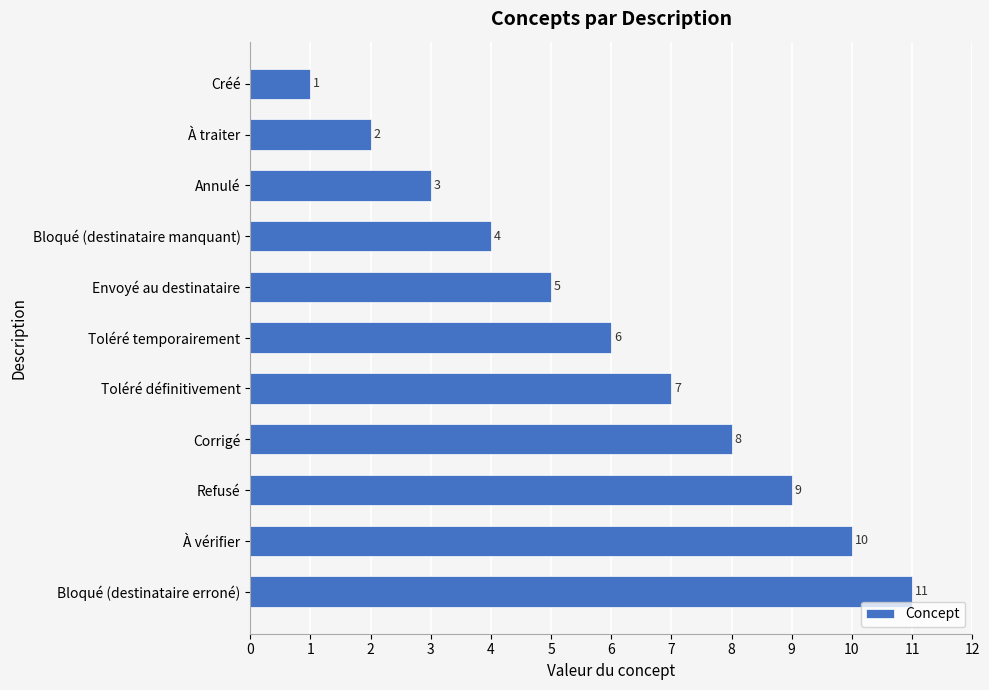

What is the value of the 5th bar from the top?

5